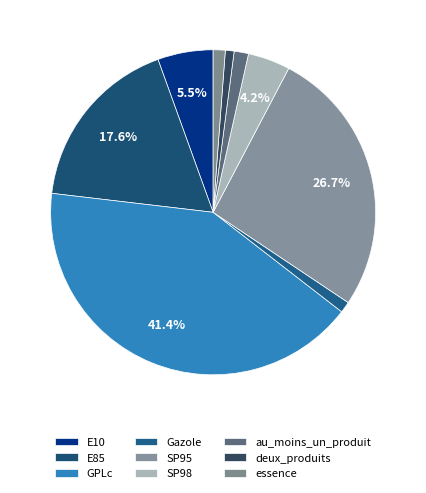

What percentage is the deux_produits slice, to the nearest percent?

1%